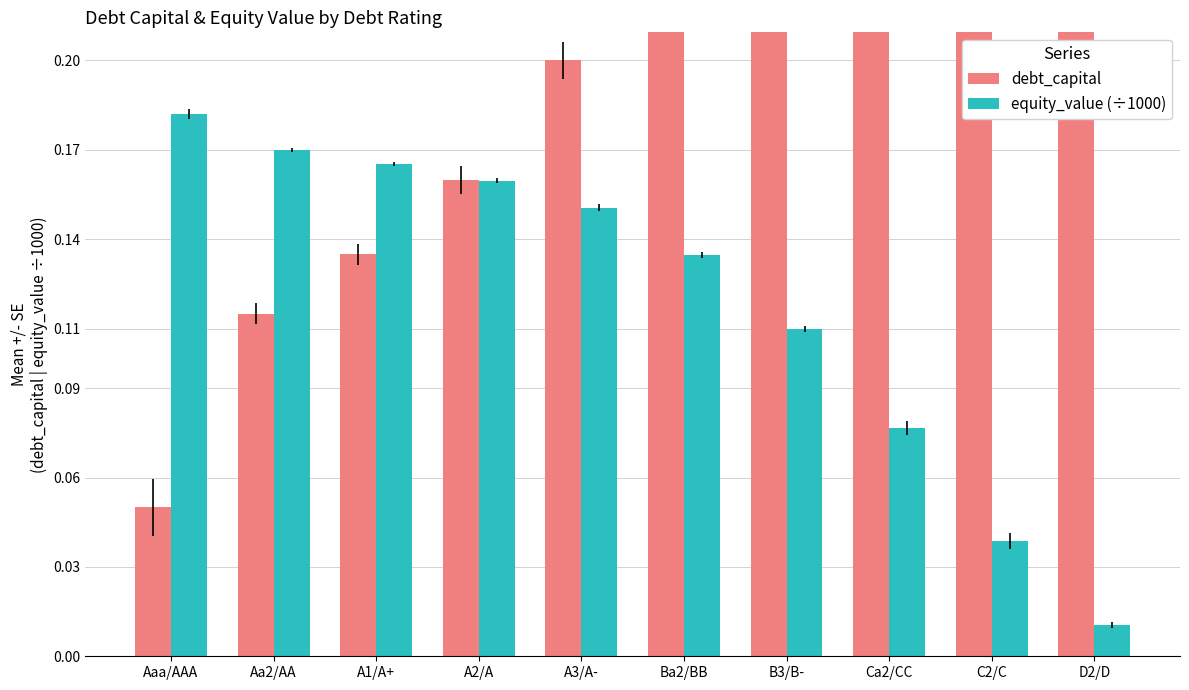

At which label does debt_capital reach its minimum?

Aaa/AAA